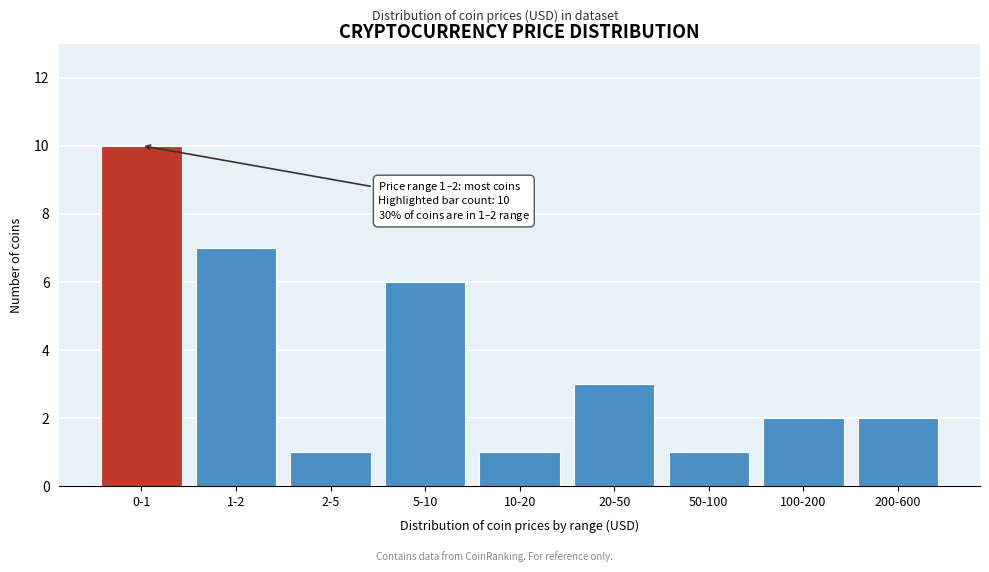

Reading left to right, list all the values displayed in this chart.

0-1=10	1-2=7	2-5=1	5-10=6	10-20=1	20-50=3	50-100=1	100-200=2	200-600=2